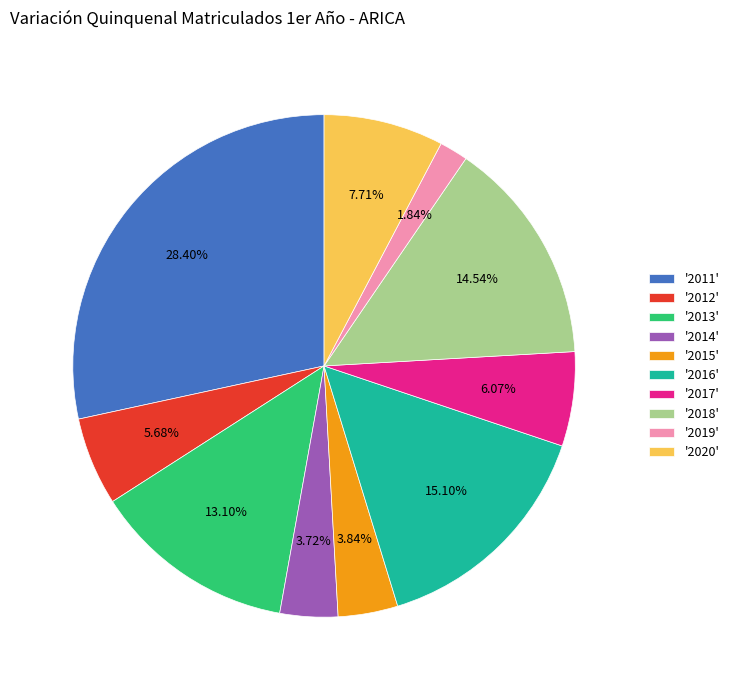

Between '2015' and '2018', which is larger?

'2018'